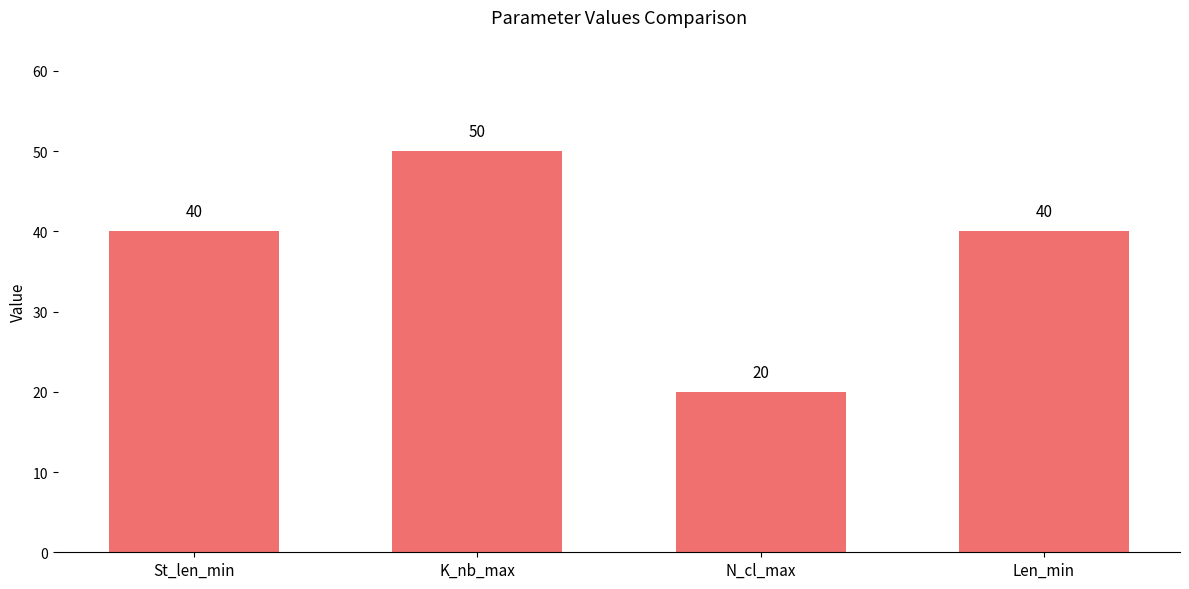

Count the values in the range 40 to 50.

3